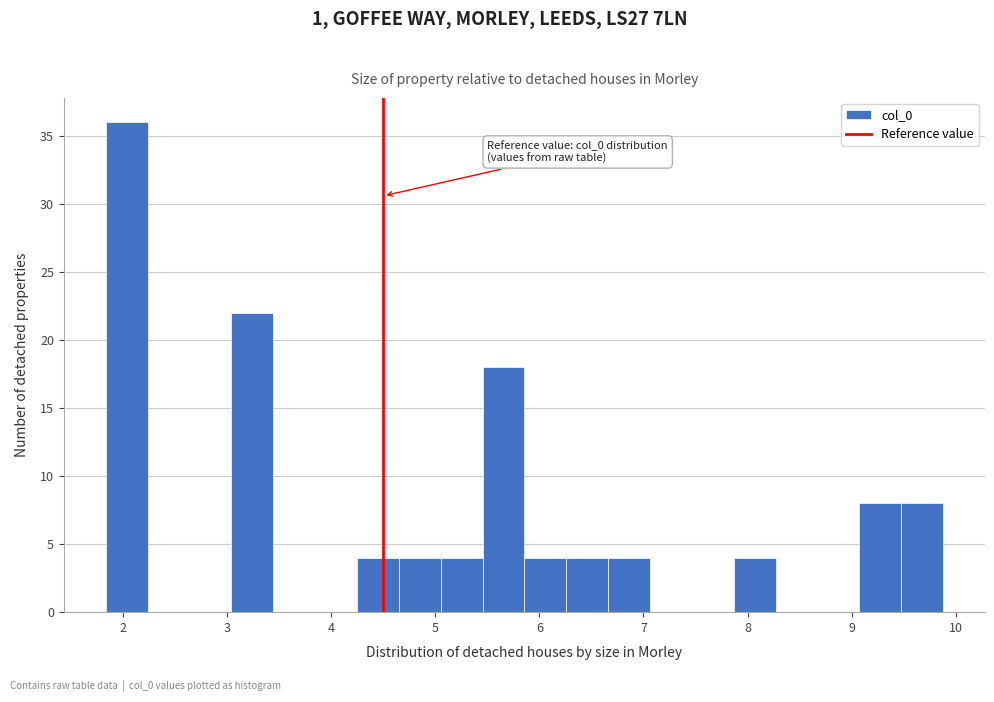

Which range on the x-axis has the tallest bar?

1.8 to 2.2